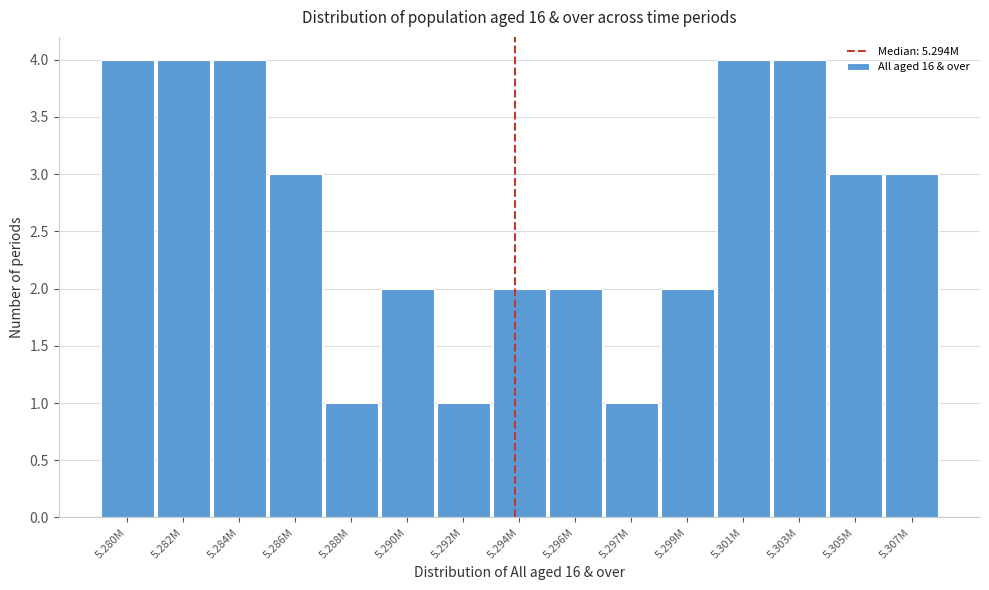

Reading left to right, list all the values displayed in this chart.

4	4	4	3	1	2	1	2	2	1	2	4	4	3	3